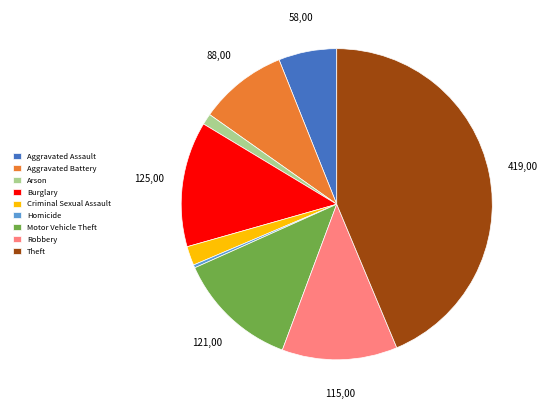

Does Homicide account for over 50% of the chart?

No